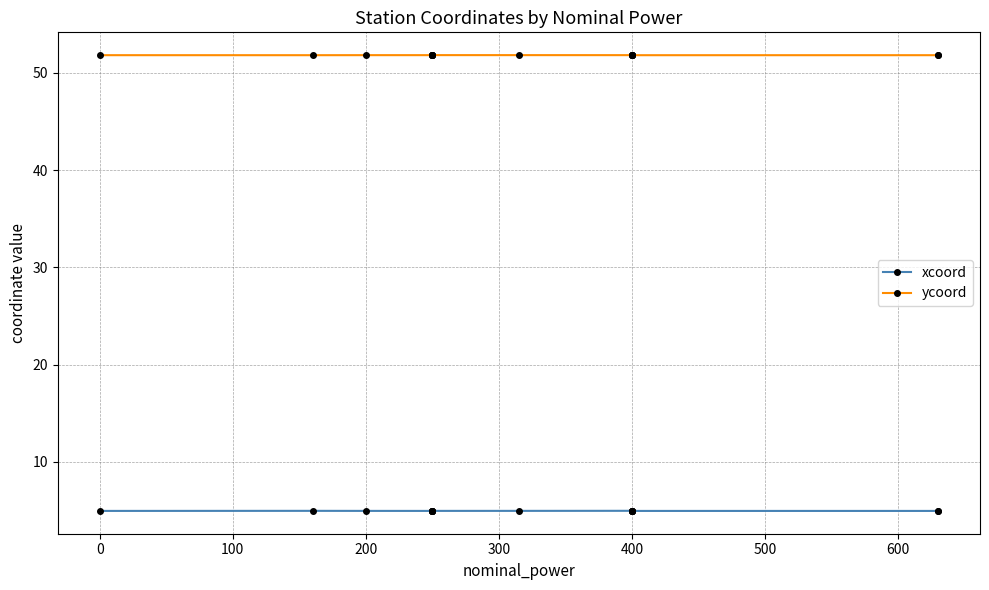

Rank the series by their average value, from lowest to highest.

xcoord, ycoord